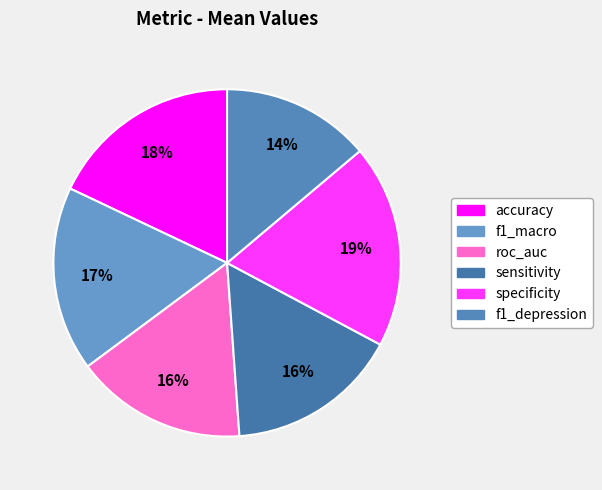

Does sensitivity account for over 50% of the chart?

No